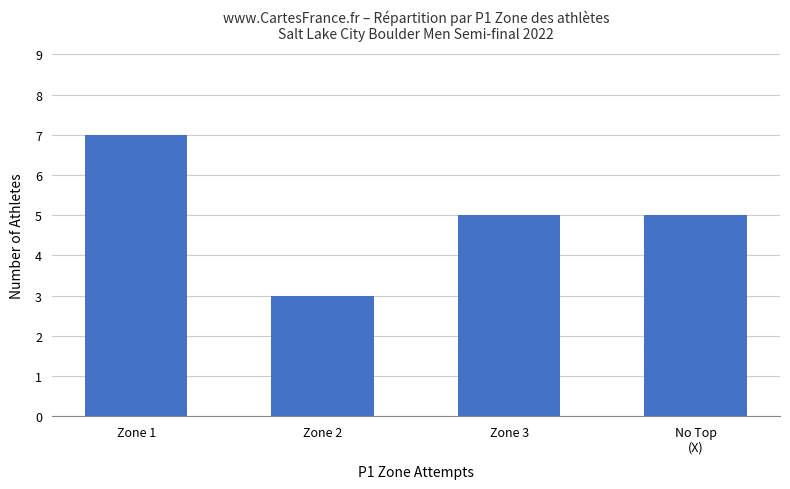

What is the minimum value shown in the chart?

3